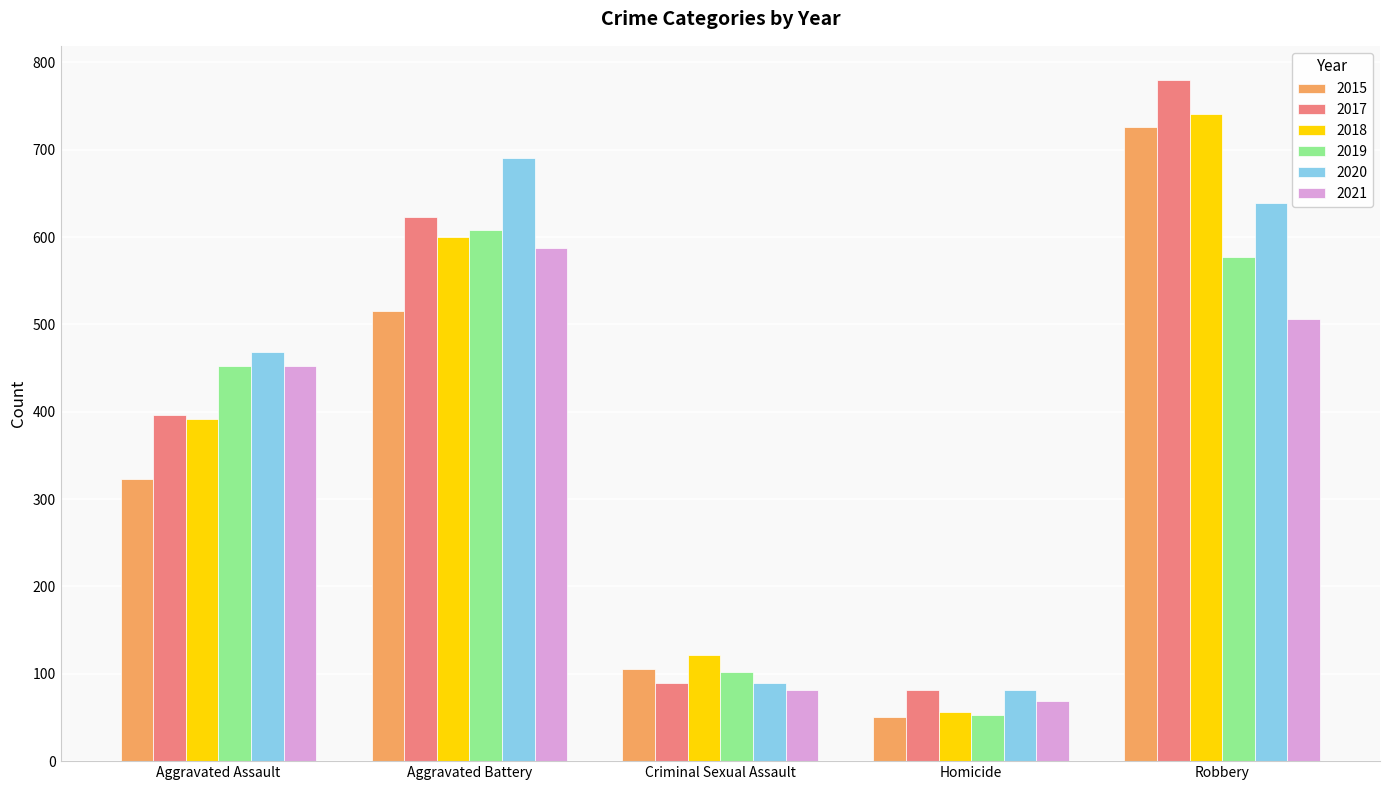

Does the chart contain any negative values?

No